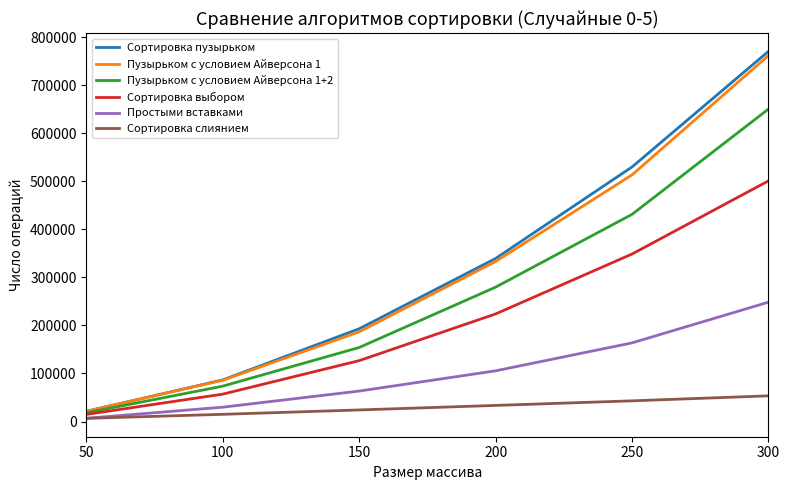

Which series has the widest spread of values?

Сортировка пузырьком